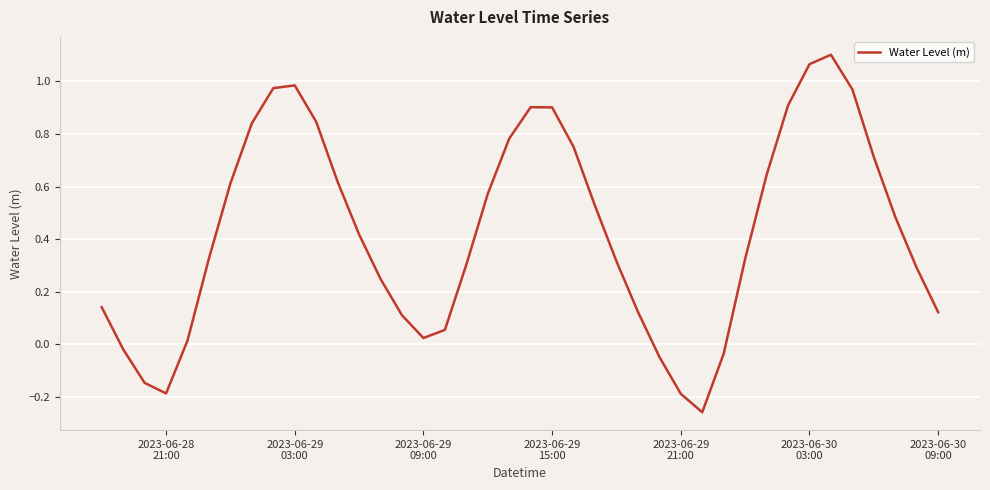

What is the difference between the maximum and minimum values?

1.4